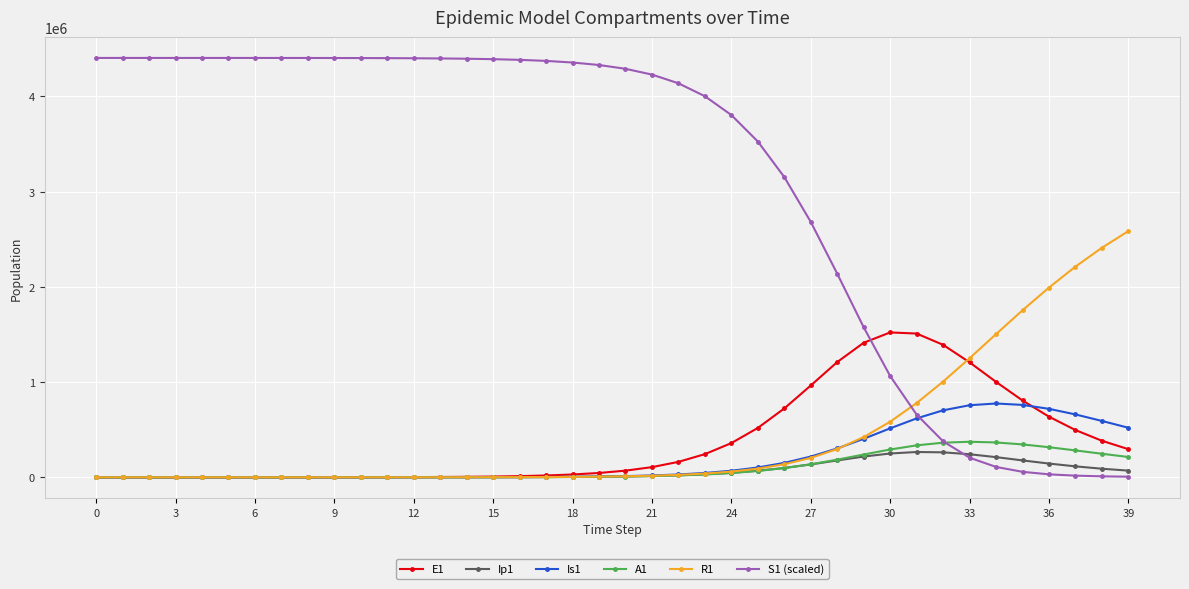

True or false: S1 (scaled) and Is1 intersect in this chart.

True